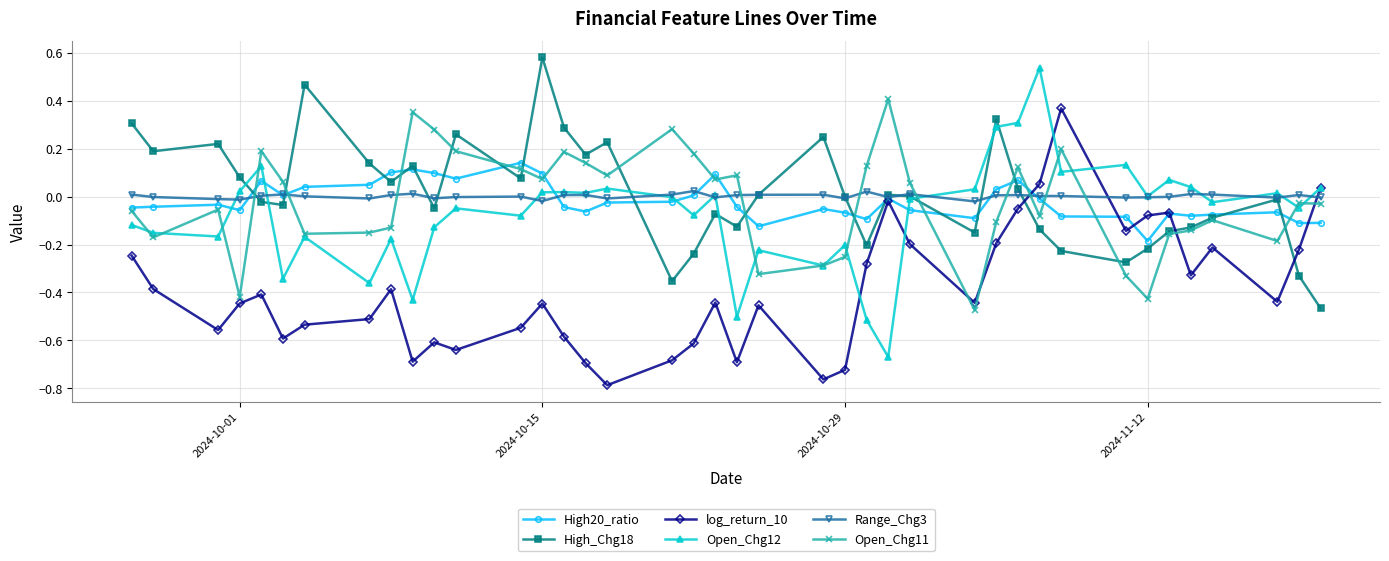

How many values in the Open_Chg11 series are below 0?

21